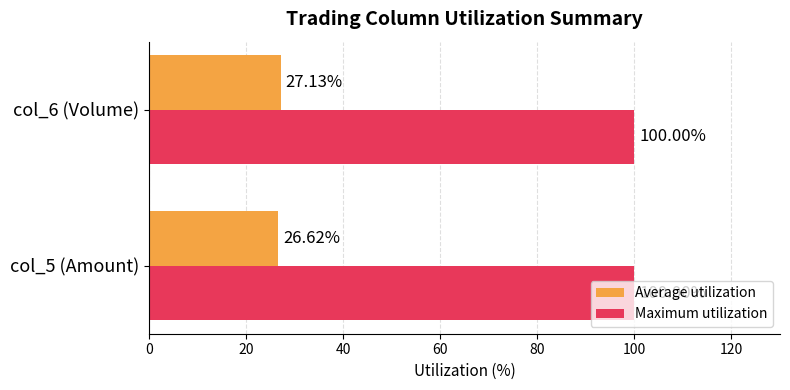

What is the minimum value for Average utilization?

26.6